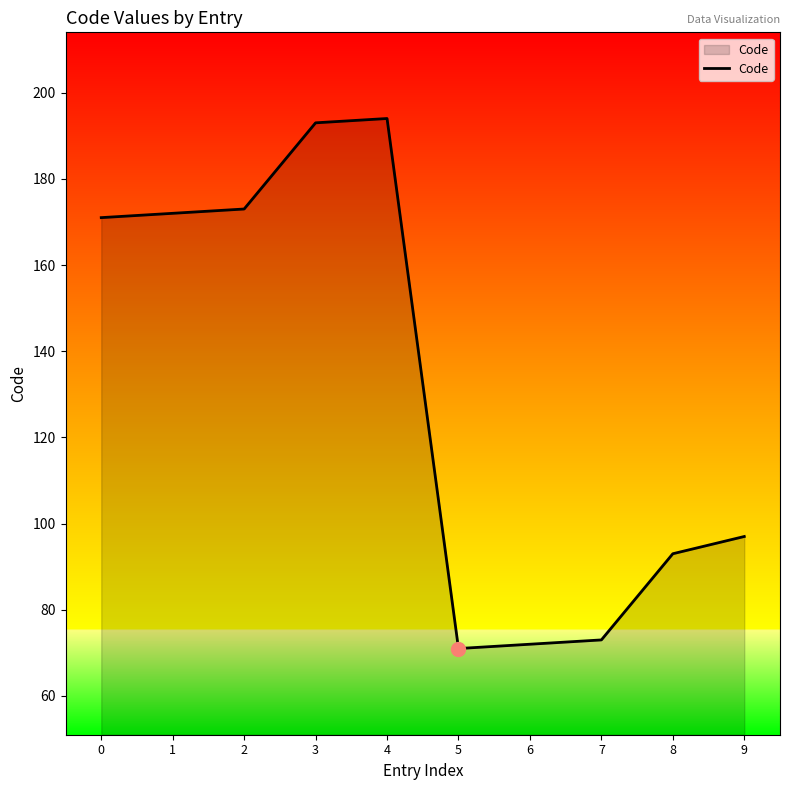

Where is the data nearest to the value 132?

9